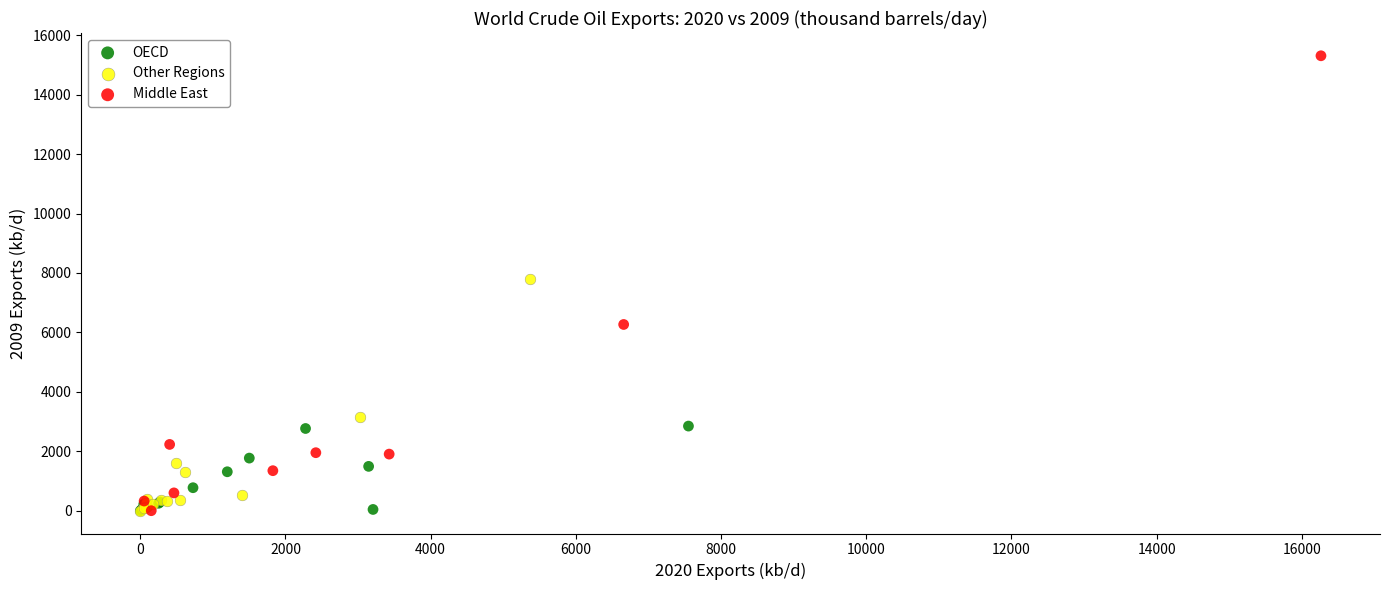

What are all the series names shown in the legend?

OECD, Other Regions, Middle East